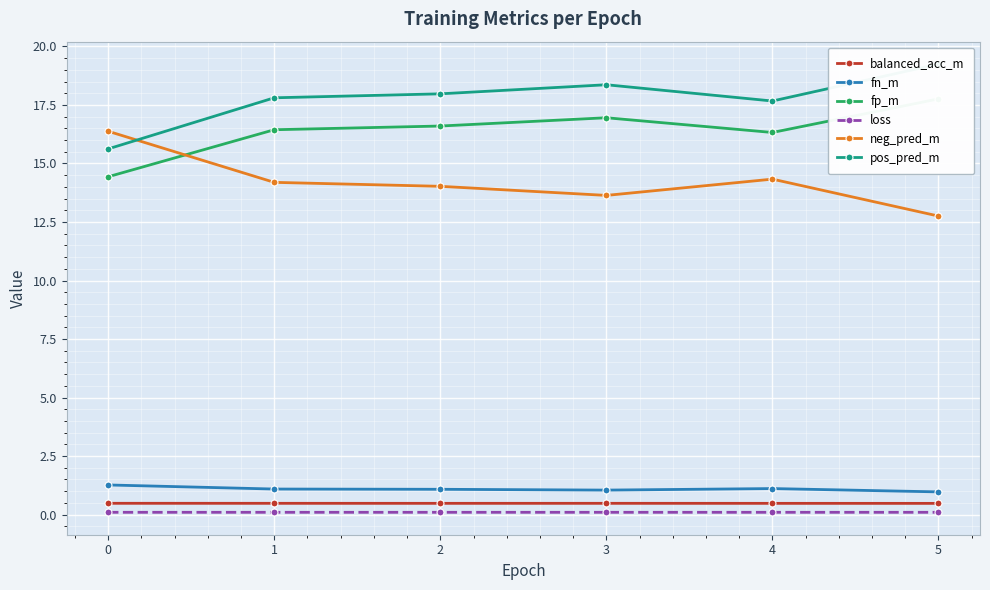

Read the fn_m value at 0.

1.3